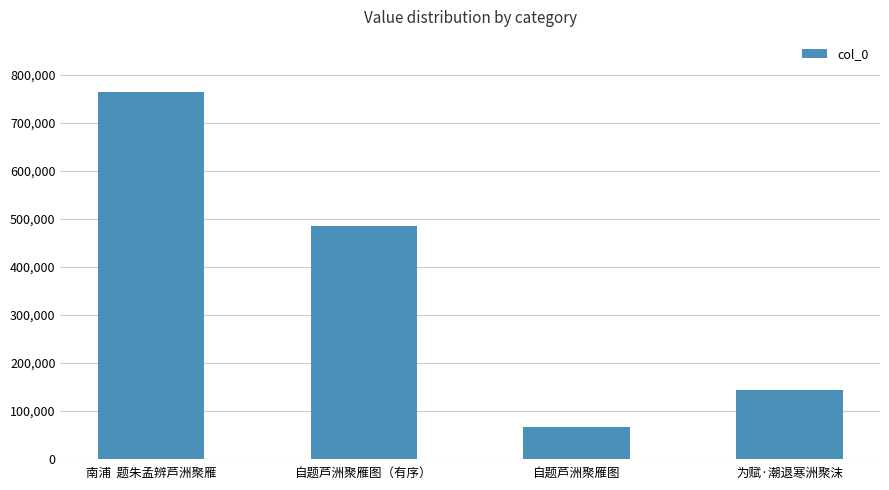

Does the chart contain any negative values?

No